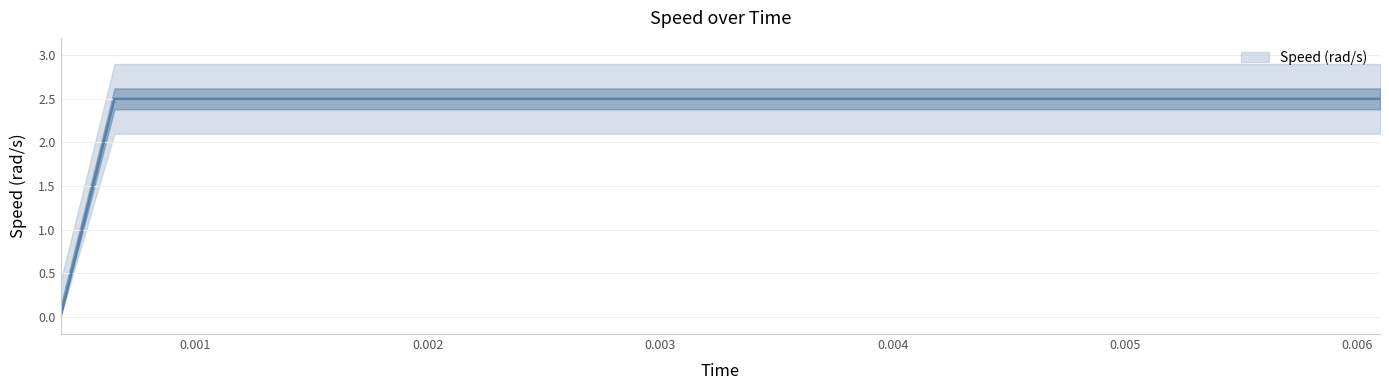

Where does the data first go above 2?

0.001